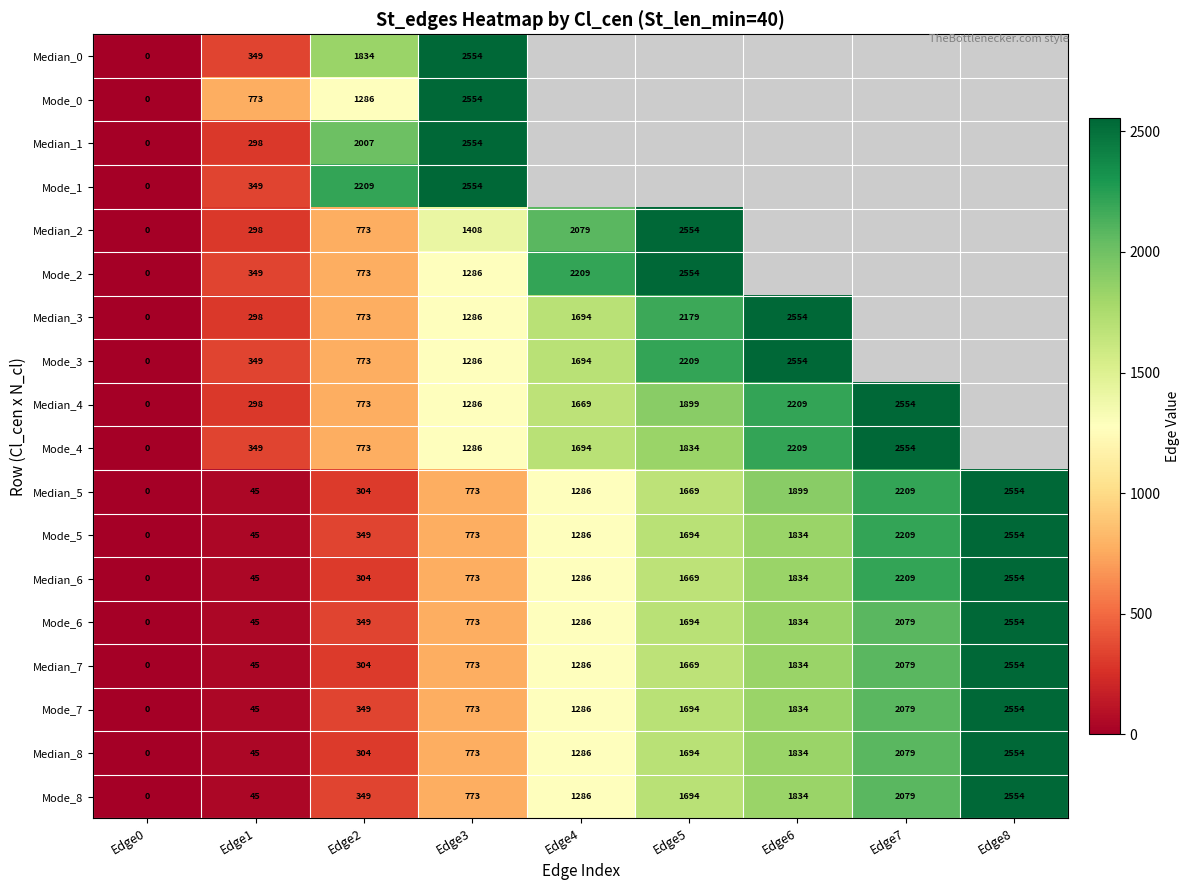

Is it true that Mode_3 equals 795 at Edge4?

False